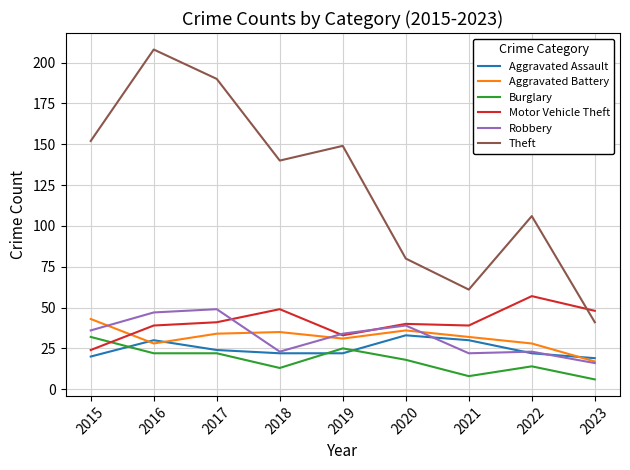

How many lines are shown in the chart?

6